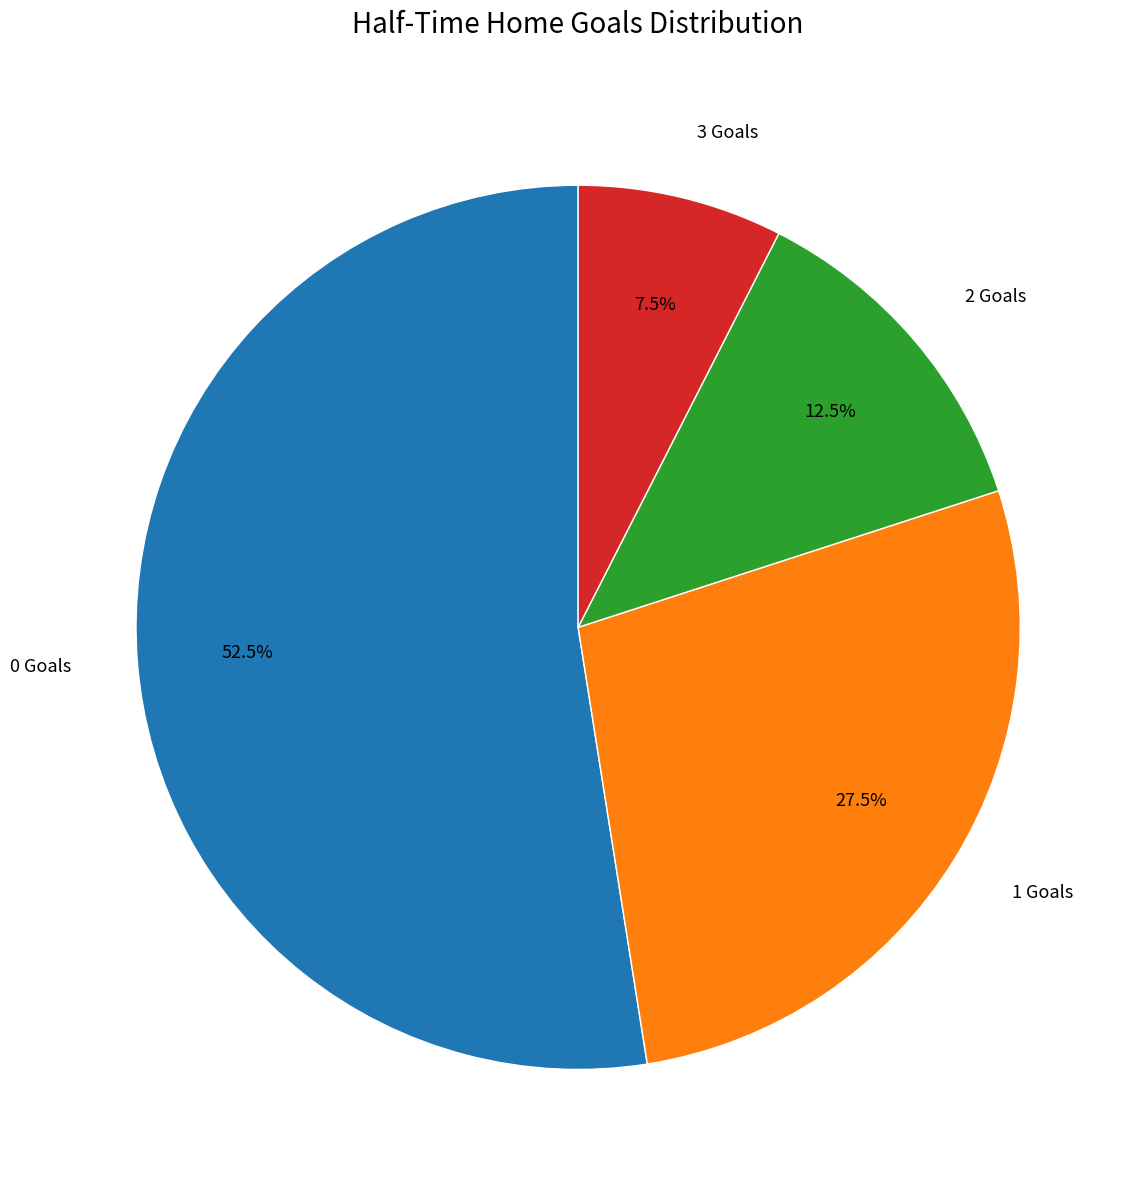

Is there any slice that represents more than half of the pie?

Yes